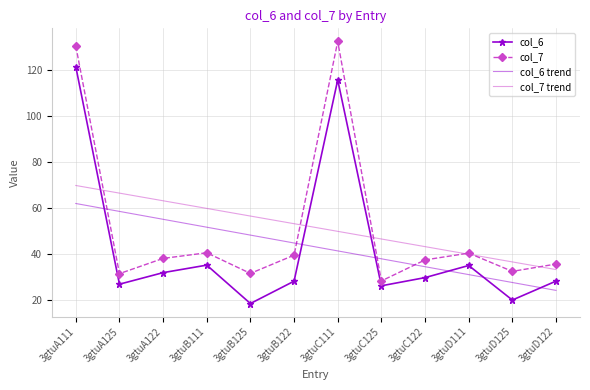

At which label does col_6 reach its peak?

3gtuA111